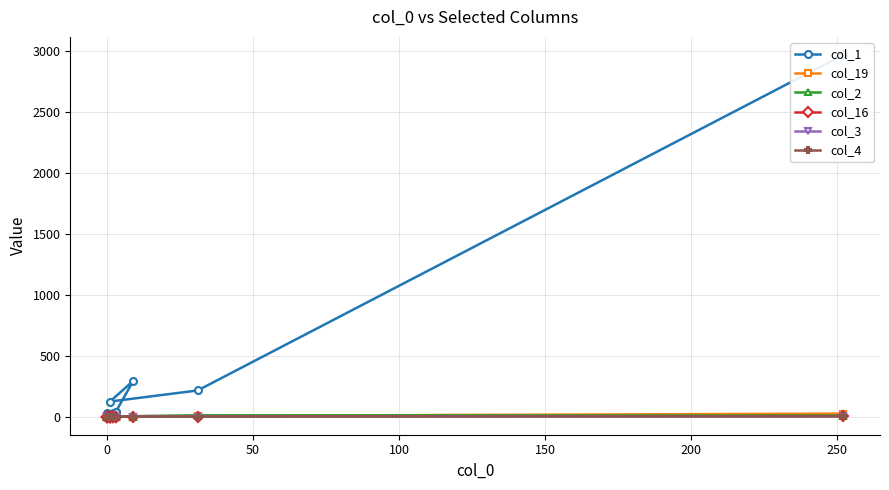

True or false: col_19 has a value of 13 at 15.

False